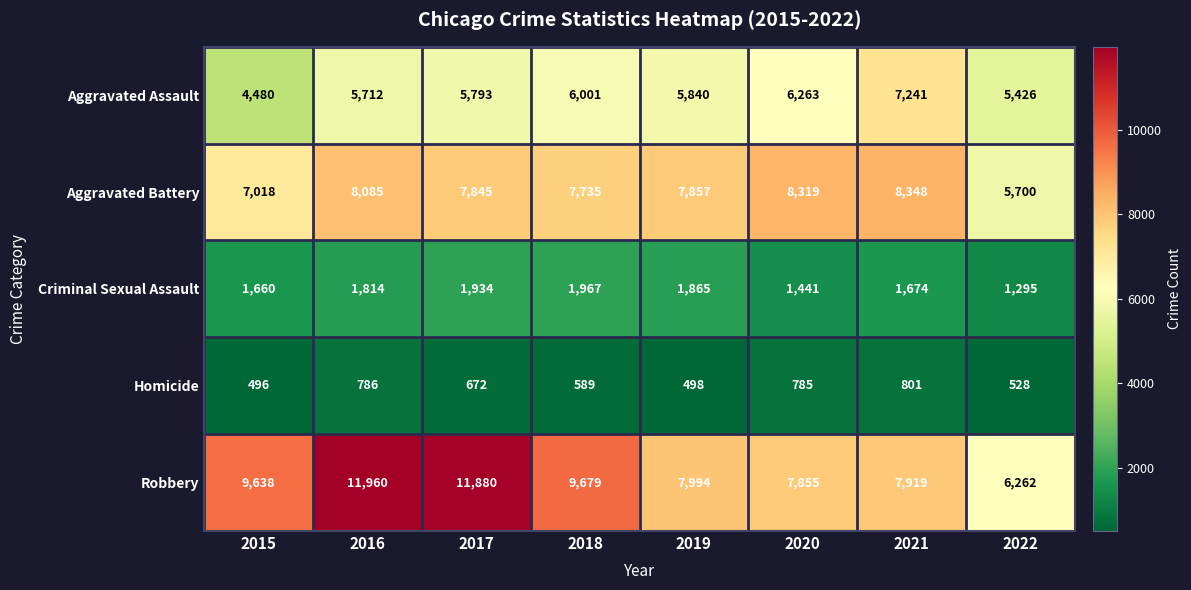

What is the difference between the Criminal Sexual Assault values at 2021 and 2019?

191